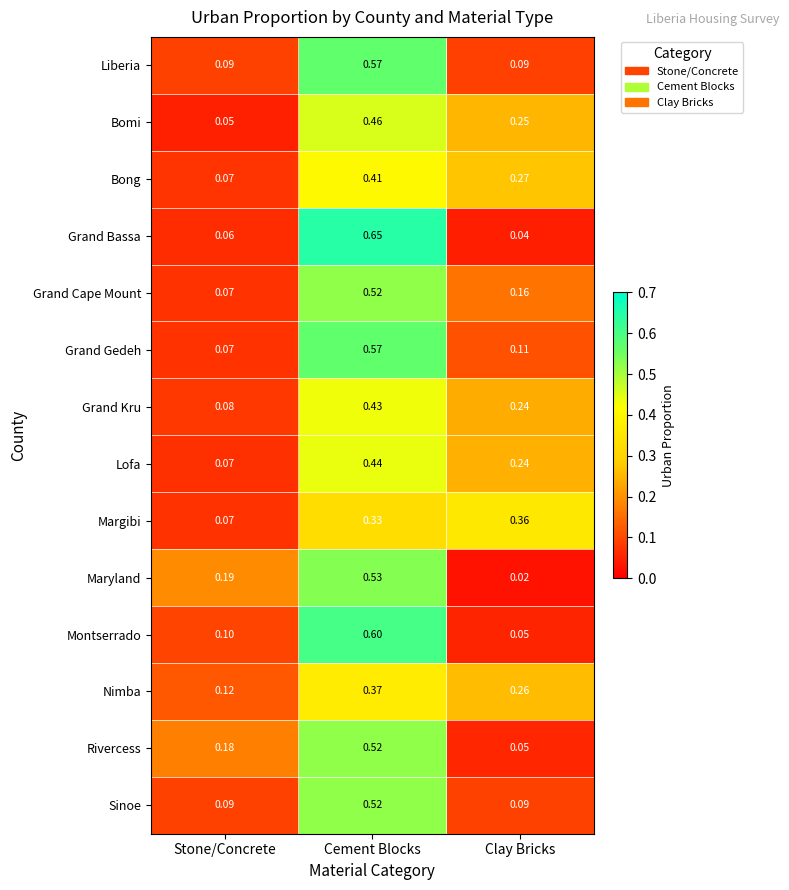

Between Cement Blocks and Clay Bricks, which series saw the biggest shift?

Grand Bassa